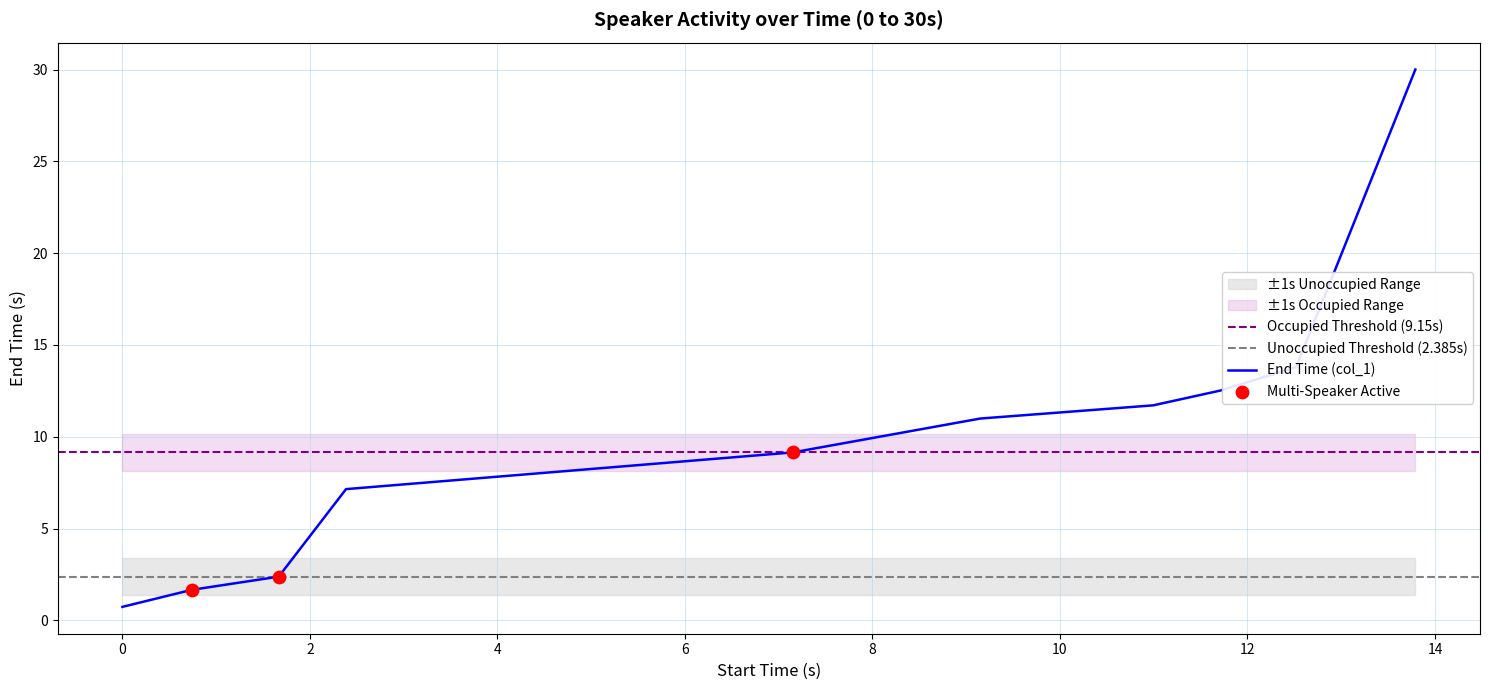

What is the change in value from 0.74 to 2.385?

+5.5